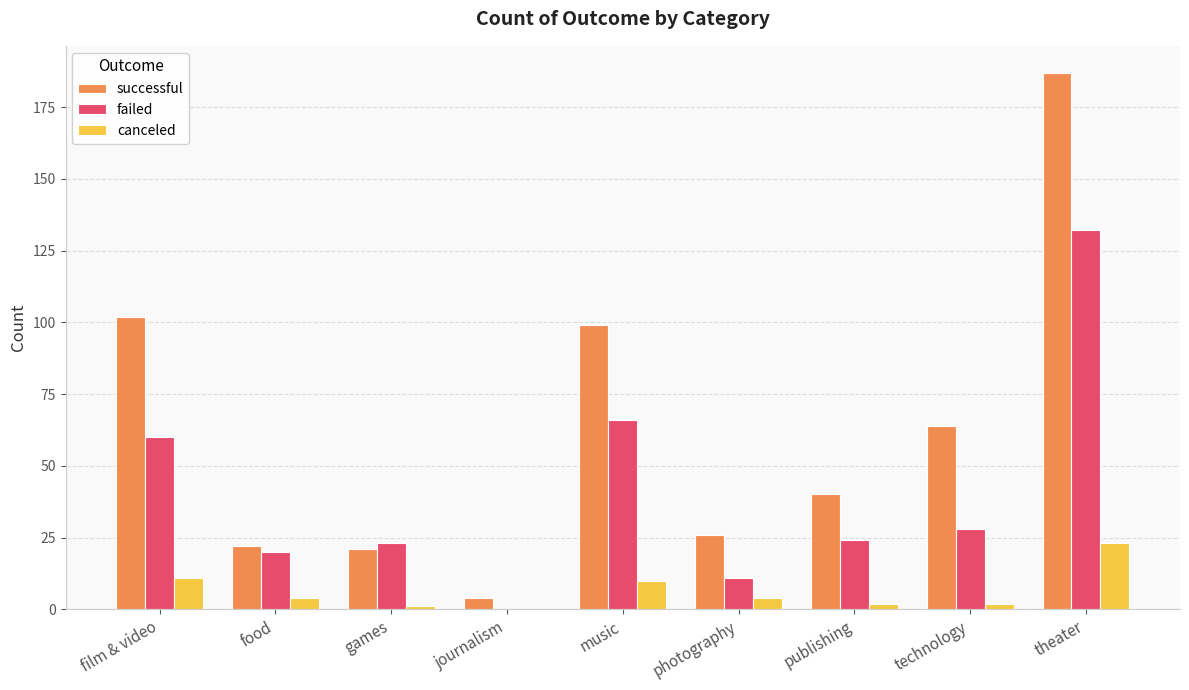

What is the sum of the canceled values at photography and theater?

27